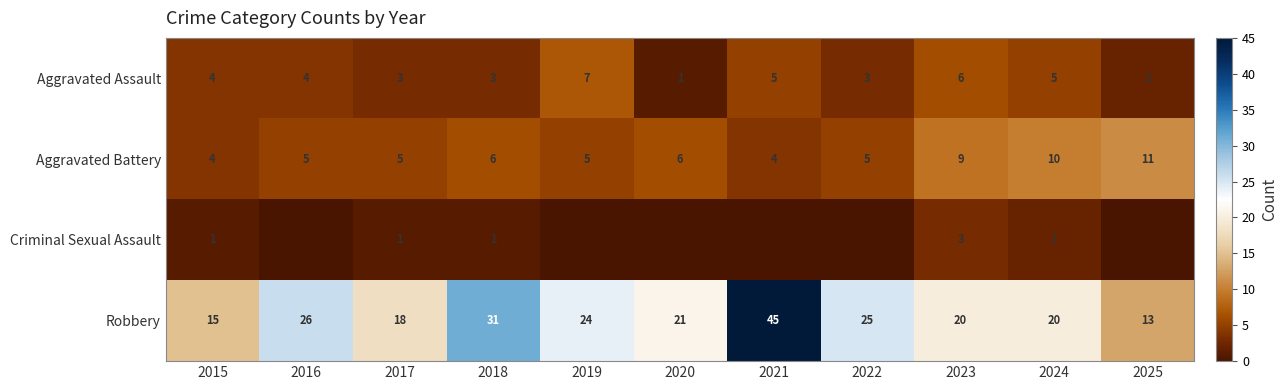

The value of Aggravated Assault at 2020 is 1. True or false?

True